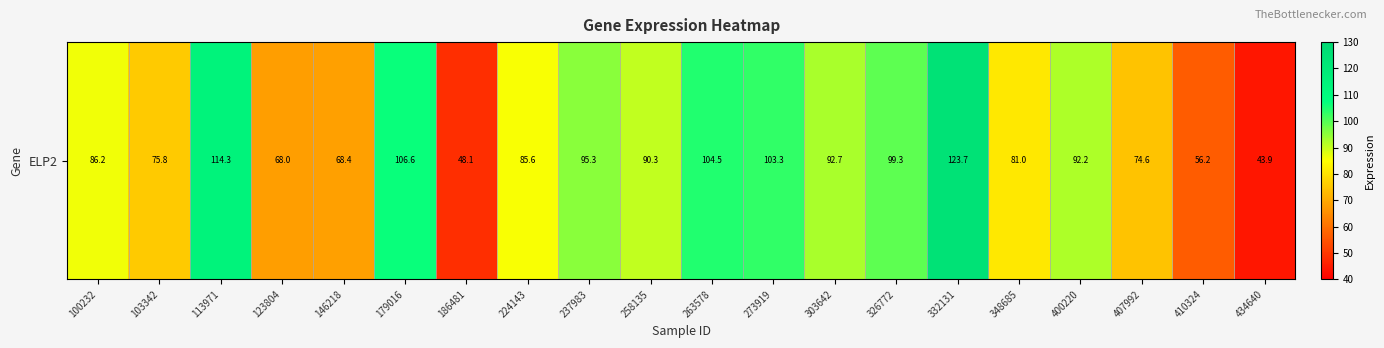

What is the change in value from 186481 to 273919?

+55.1